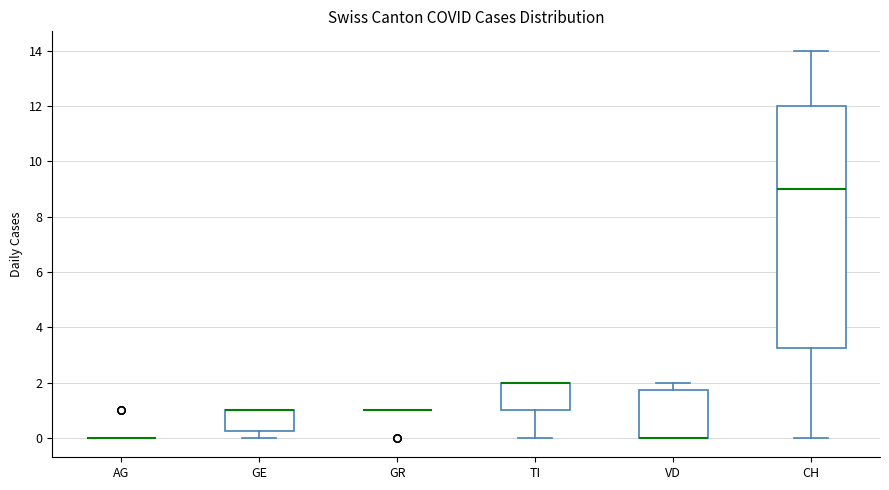

Where is the upper edge of the box for VD on the y-axis? The values are not printed on the chart, so give them approximately, as read against the axis.

1.8